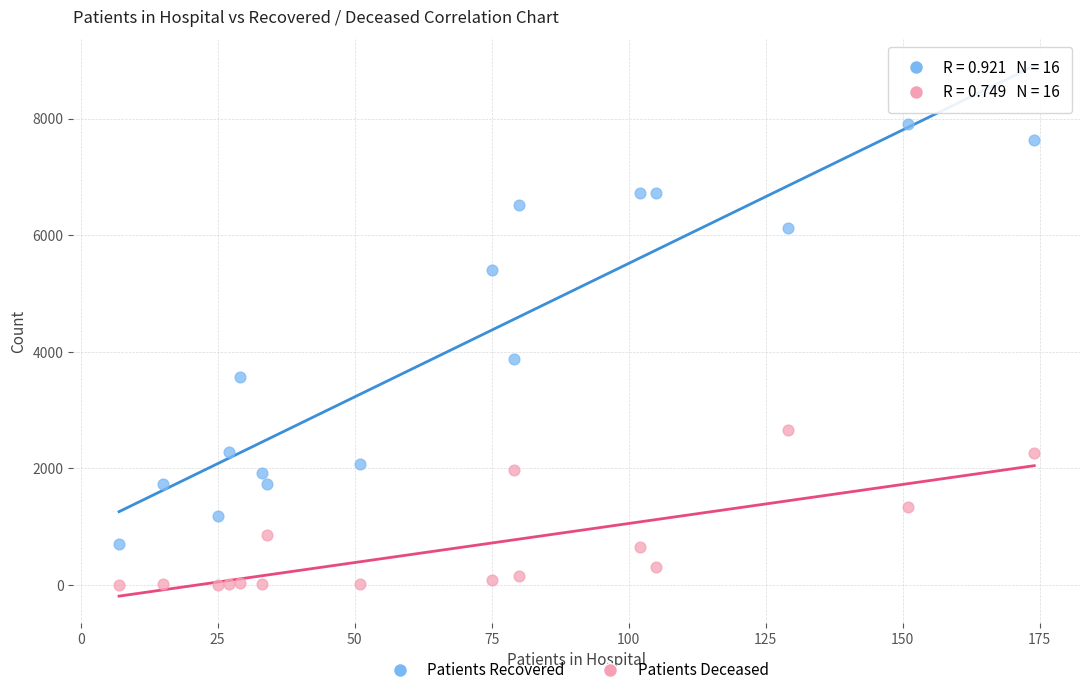

Which series reaches the minimum Y coordinate?

Patients Deceased